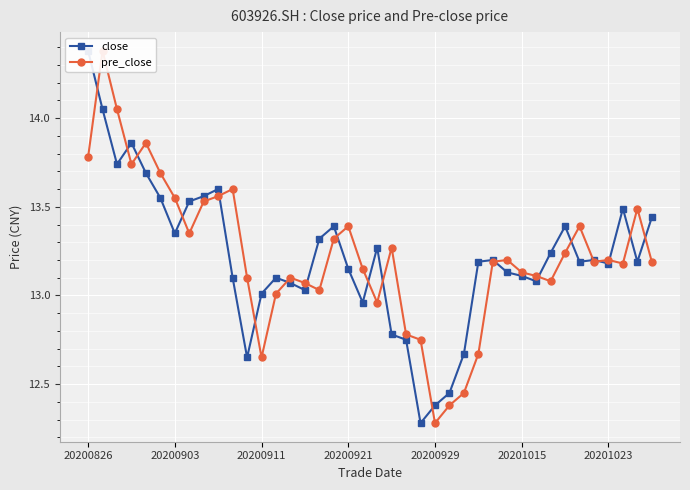

The value of pre_close at 23 is 18.6. True or false?

False